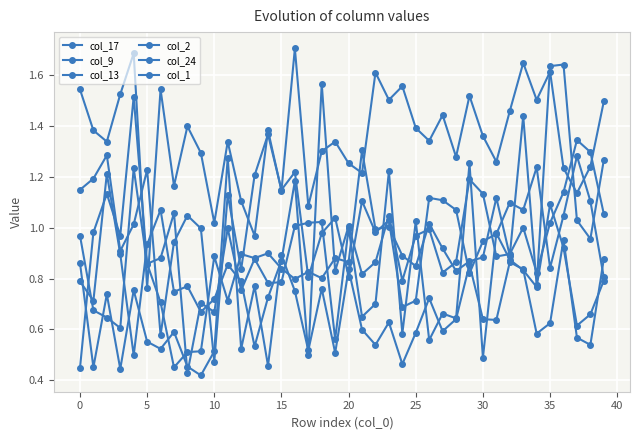

How many series are shown in this chart?

6